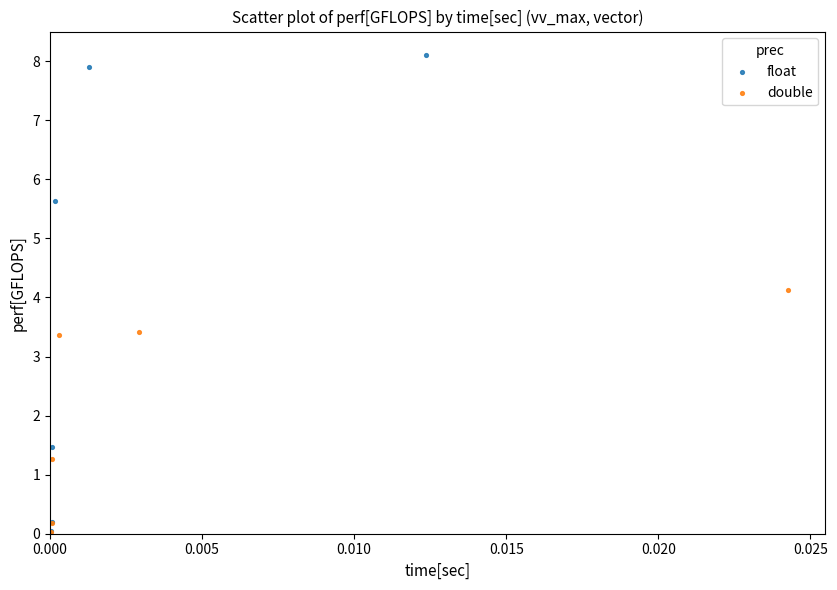

Which series has the largest Y range (max minus min)?

float